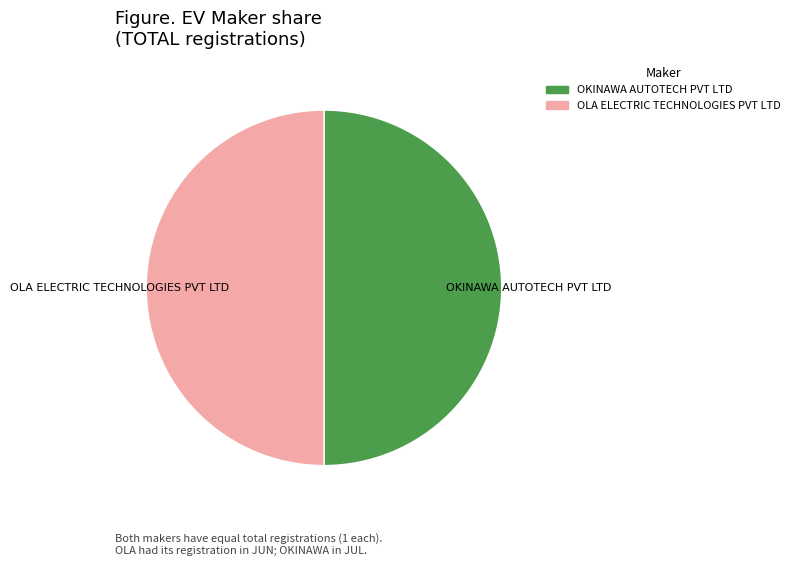

Approximately how many times larger is the value at OLA ELECTRIC TECHNOLOGIES PVT LTD compared to OKINAWA AUTOTECH PVT LTD?

1.0